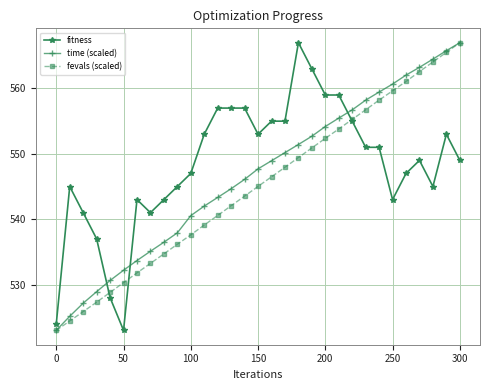

What is the value of the fitness point at the 22nd from the left?

559.0